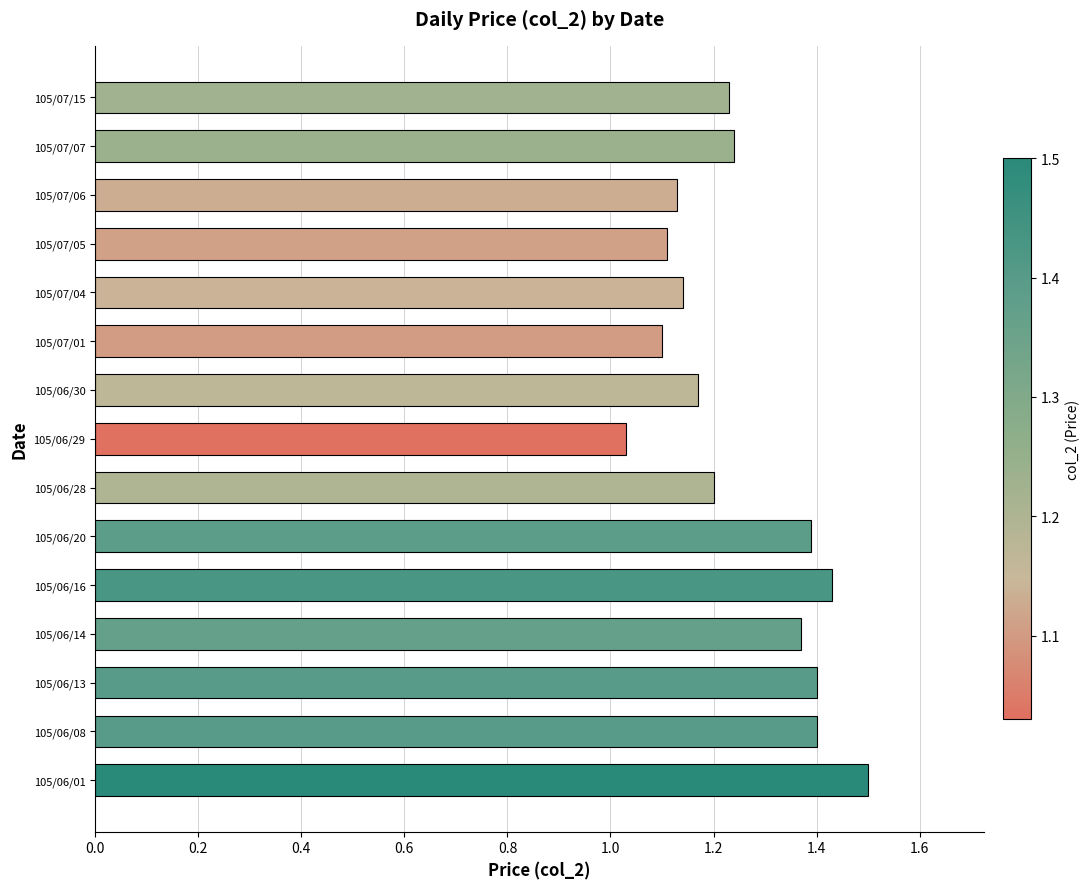

Are the bars grouped side by side (vs. stacked)?

No